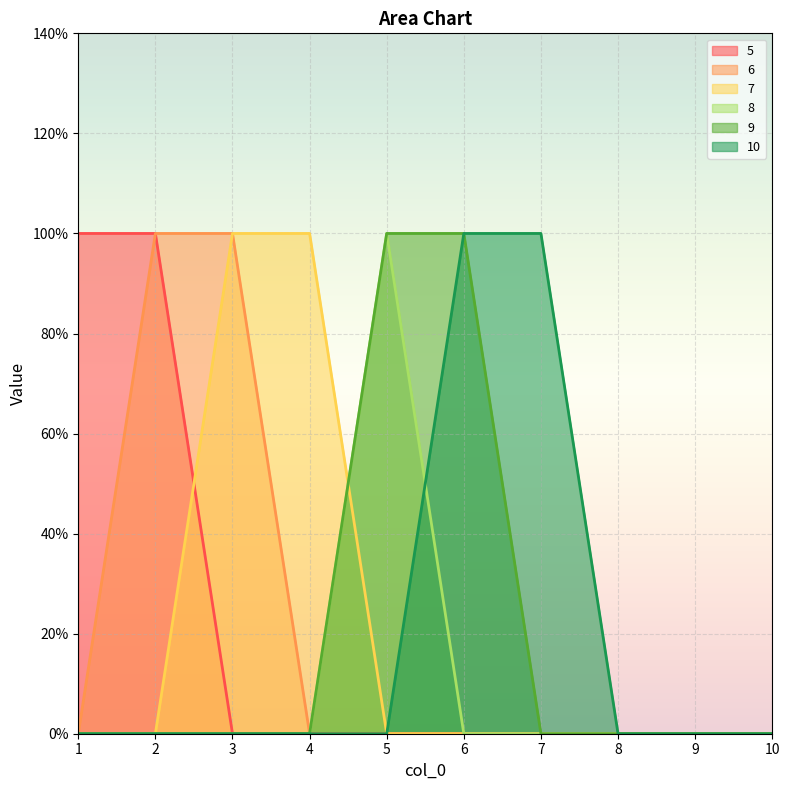

At which category is the sum across all series the highest?

2